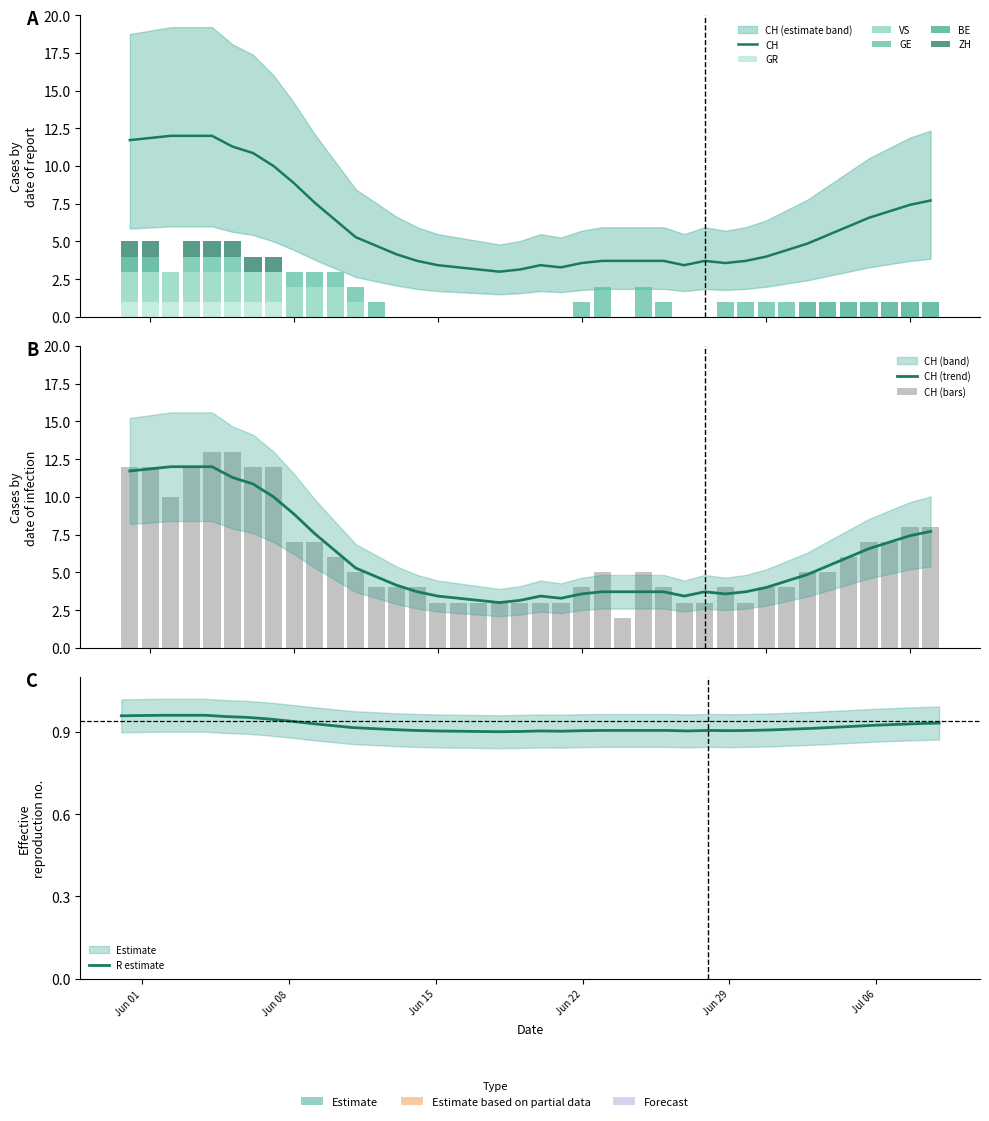

At how many categories does at least one series exceed 7?

10